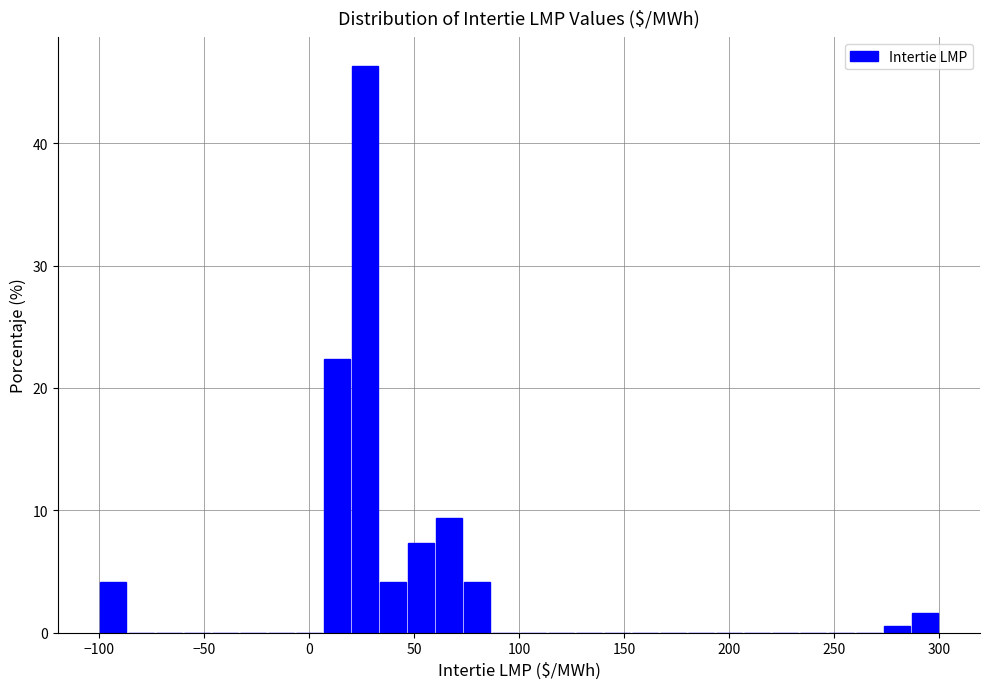

Around what value on the x-axis is the tallest bar? Give the approximate position of its centre, as read against the axis.

25